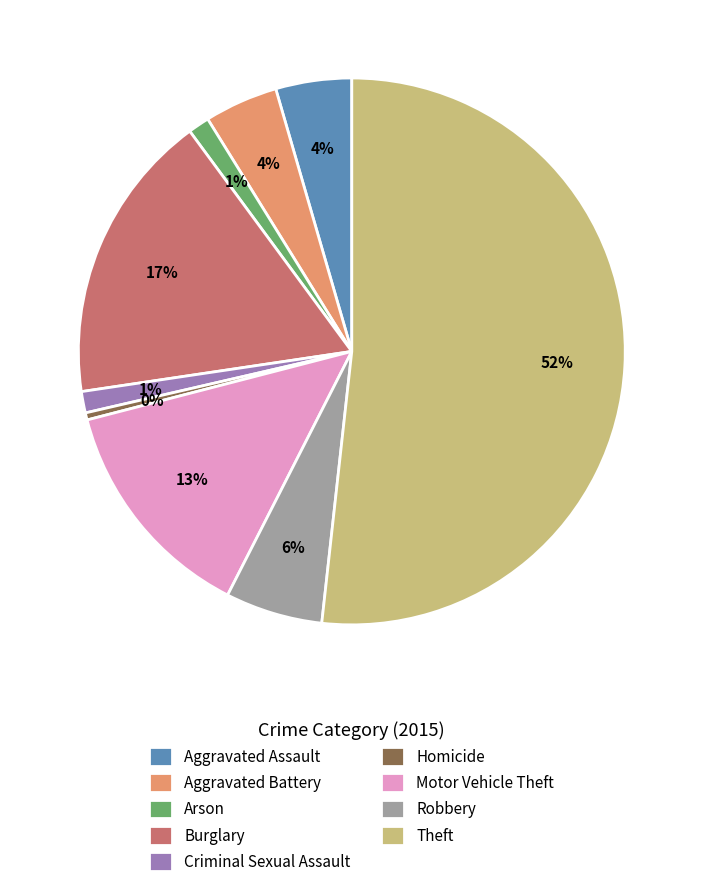

Count the number of slices in the pie.

9